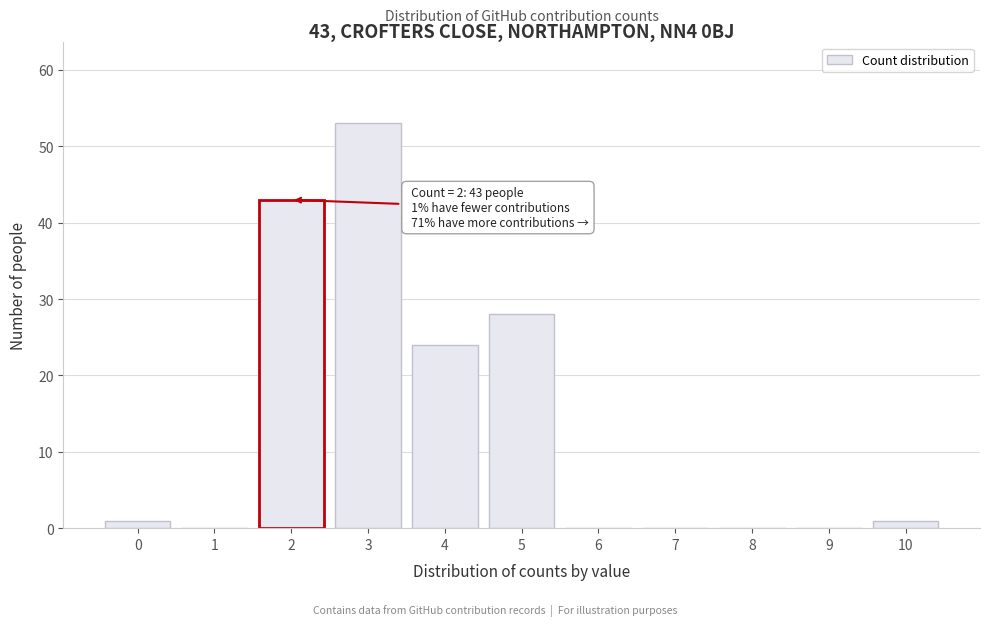

Reading right to left, transcribe all the data shown in this chart.

10=1	9=0	8=0	7=0	6=0	5=28	4=24	3=53	2=43	1=0	0=1